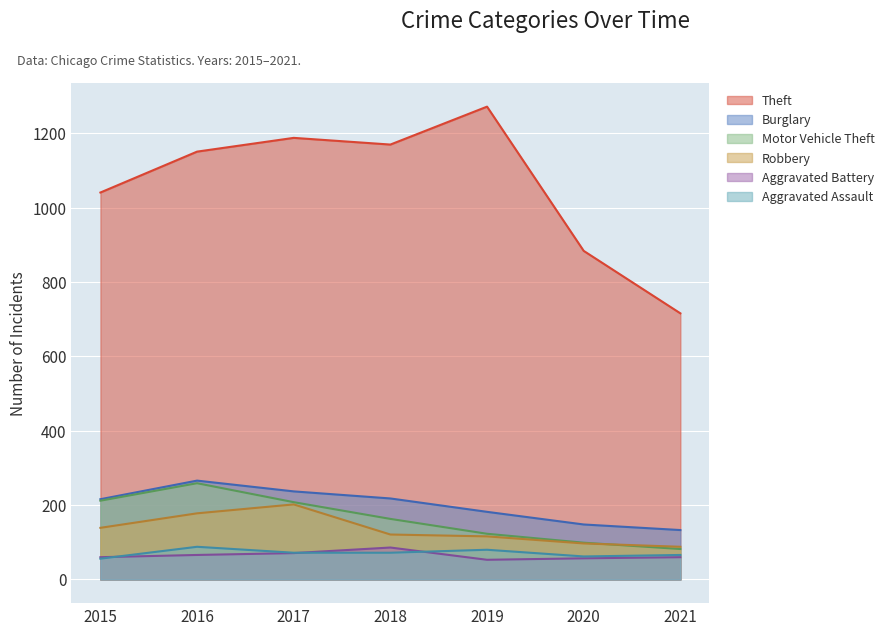

What is the value of the Motor Vehicle Theft point at the 1st from the left?

212